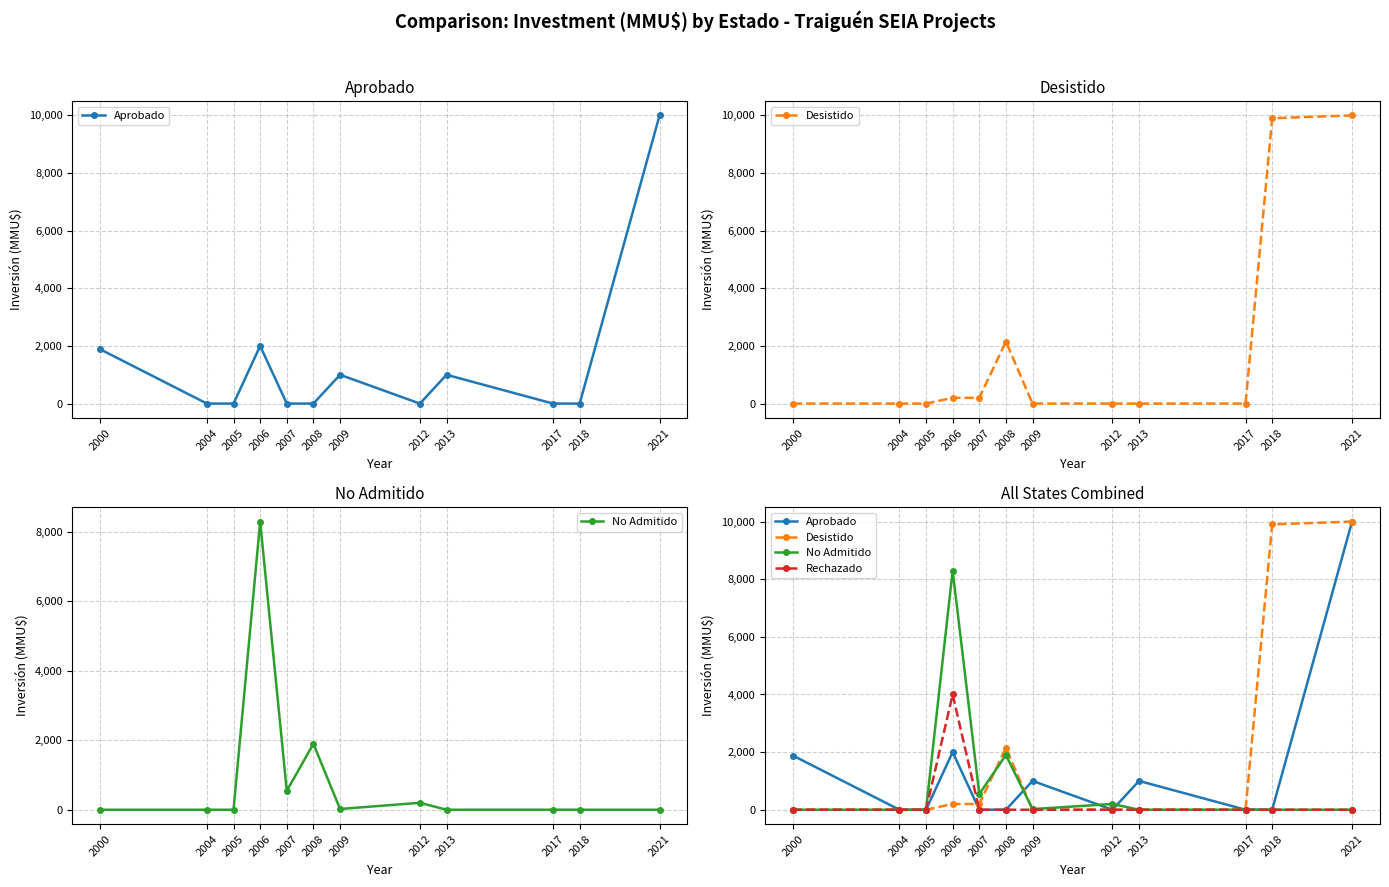

List the labels in order of No Admitido value, smallest first.

2000, 2004, 2005, 2013, 2018, 2021, 2017, 2009, 2012, 2007, 2008, 2006